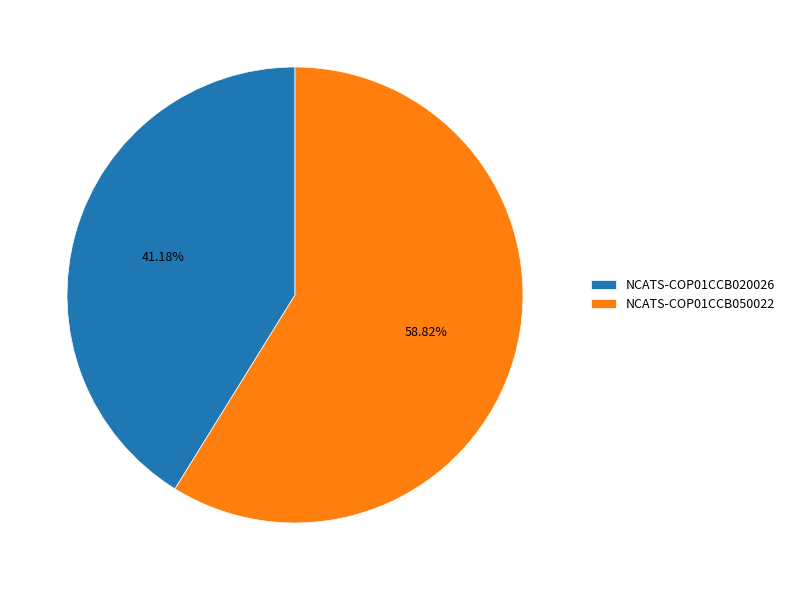

The NCATS-COP01CCB020026 slice represents 51% of the pie. True or false?

False